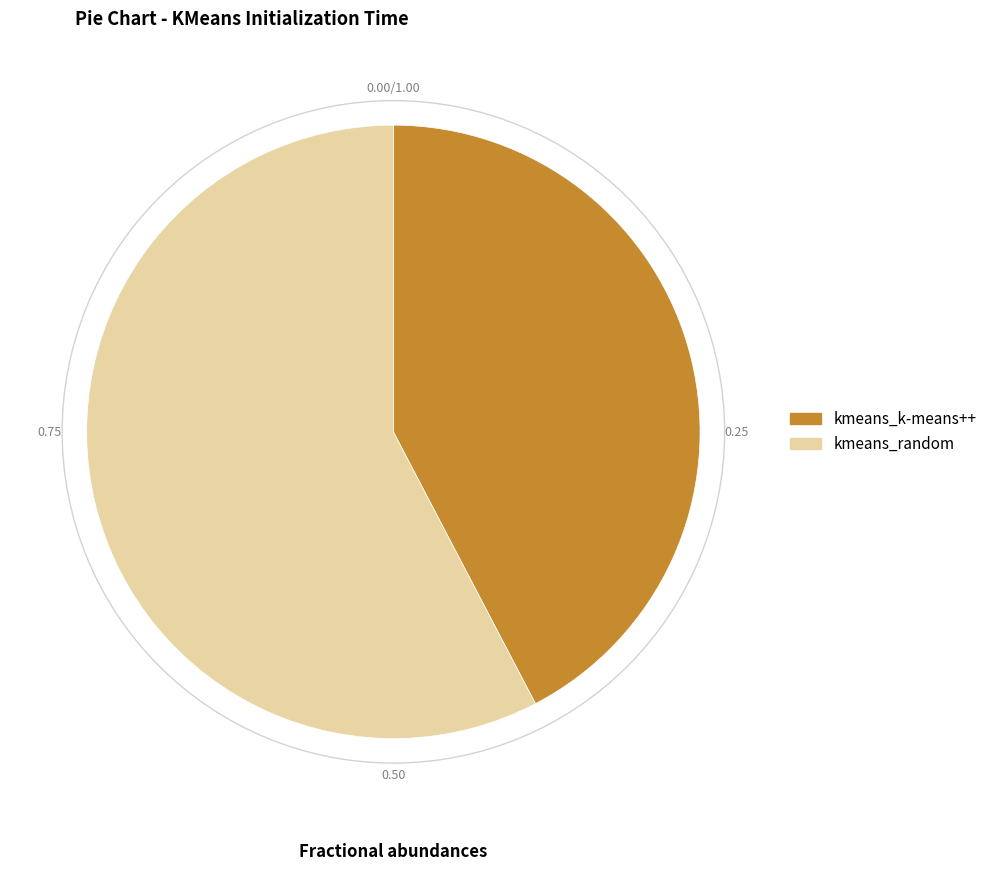

What is the largest slice in the pie chart?

kmeans_random